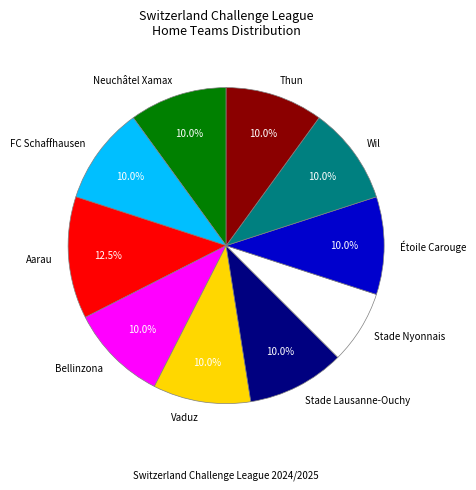

To the nearest percent, what is the difference between the largest and smallest slice percentages?

5%